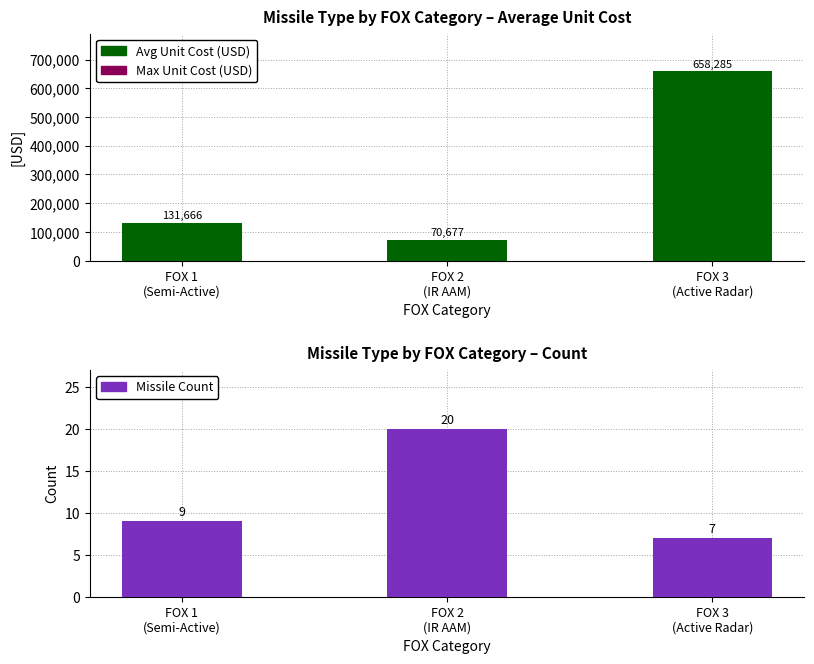

What is the greatest value displayed?

658285.7